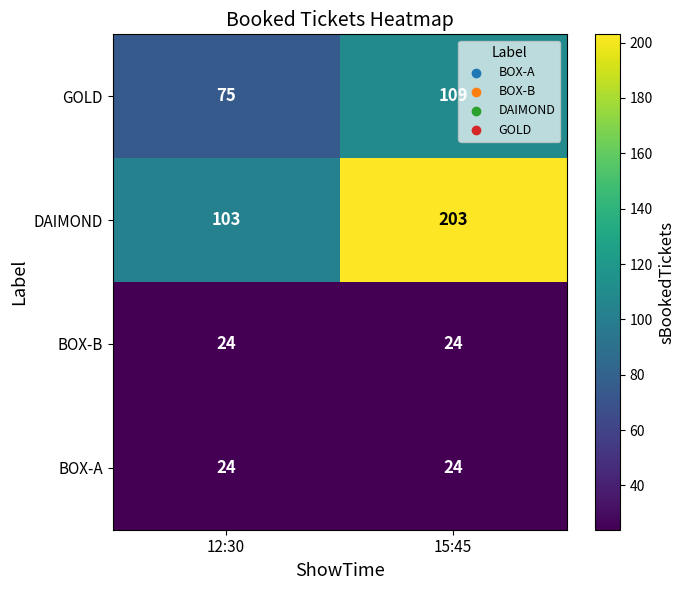

What is the sum of all BOX-B values?

48